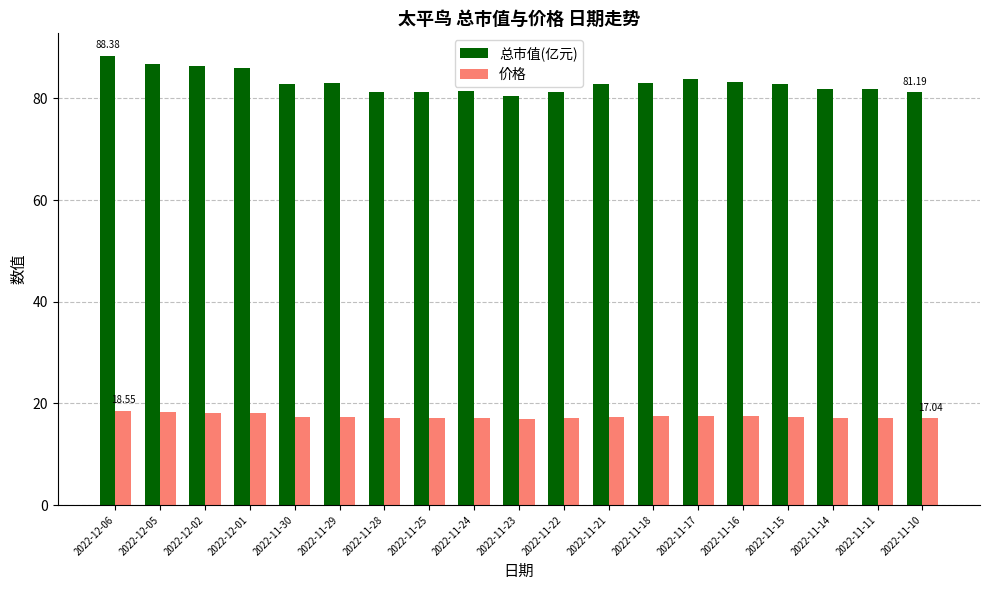

What is the label of the 14th bar from the left?

2022-11-17